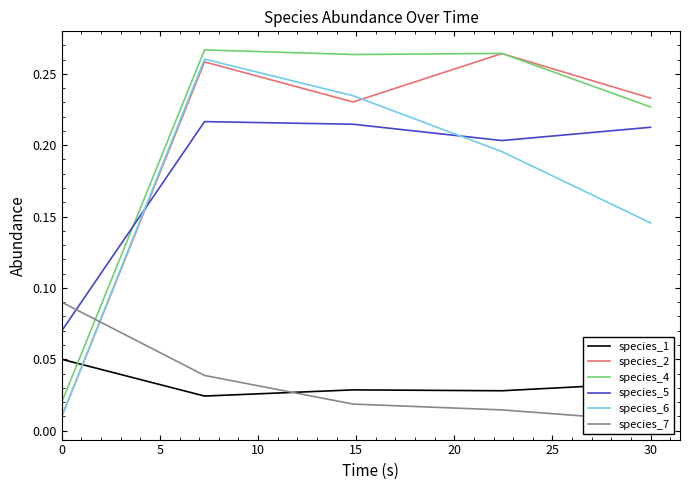

Is it true that species_6 equals 0.0 at 0?

False